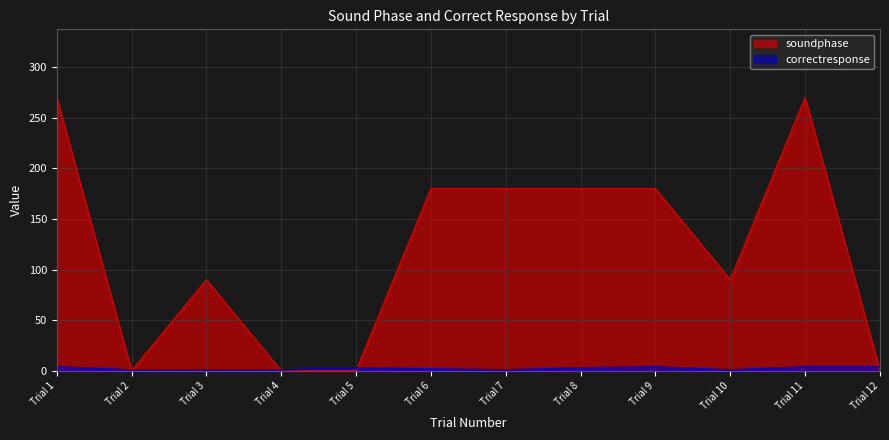

What is the value of the correctresponse point at the 12th from the left?

4